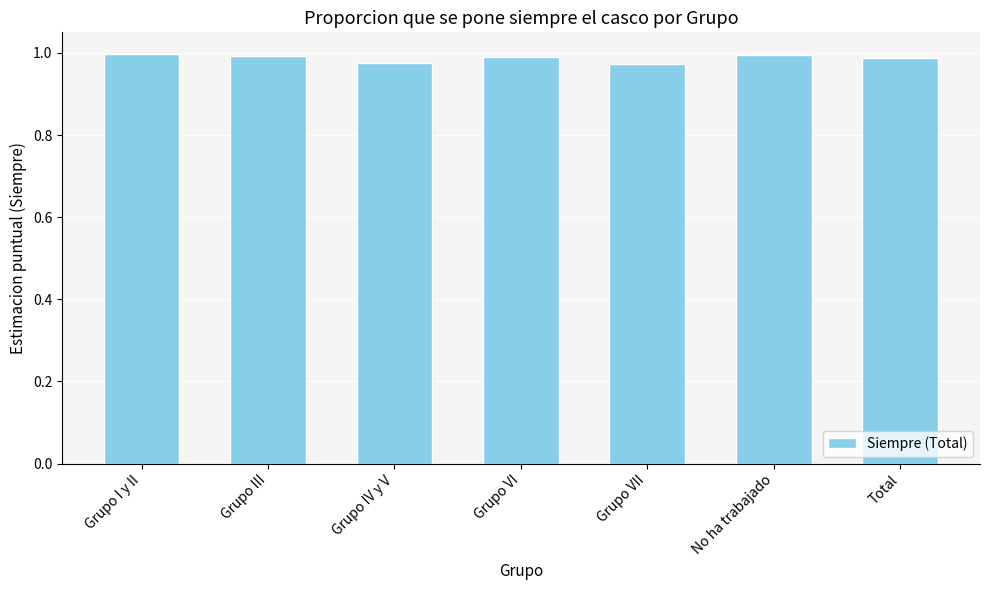

The chart shows a value of 1.4 at Grupo VI. True or false?

False